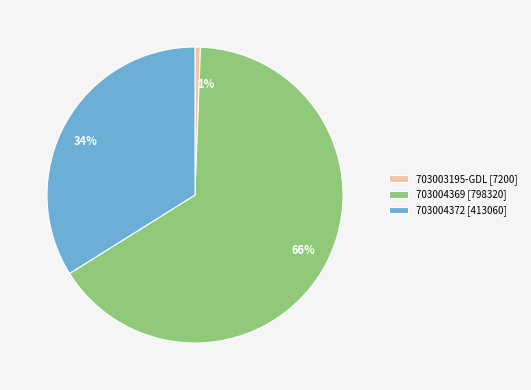

How many segments does this pie chart have?

3